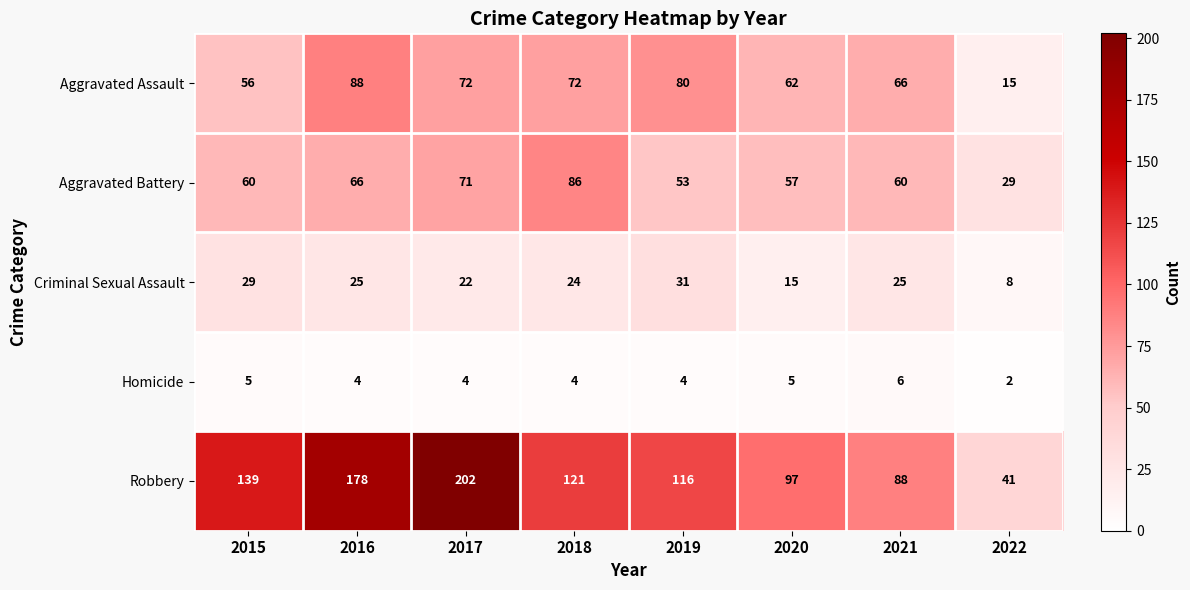

Which category has the lowest value across all series?

2022